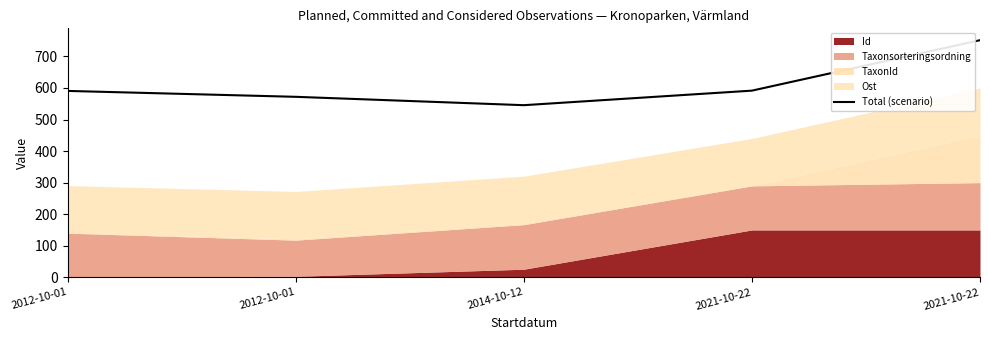

List the labels in order of value, smallest first.

2014-10-12, 2012-10-01, 2012-10-01, 2021-10-22, 2021-10-22